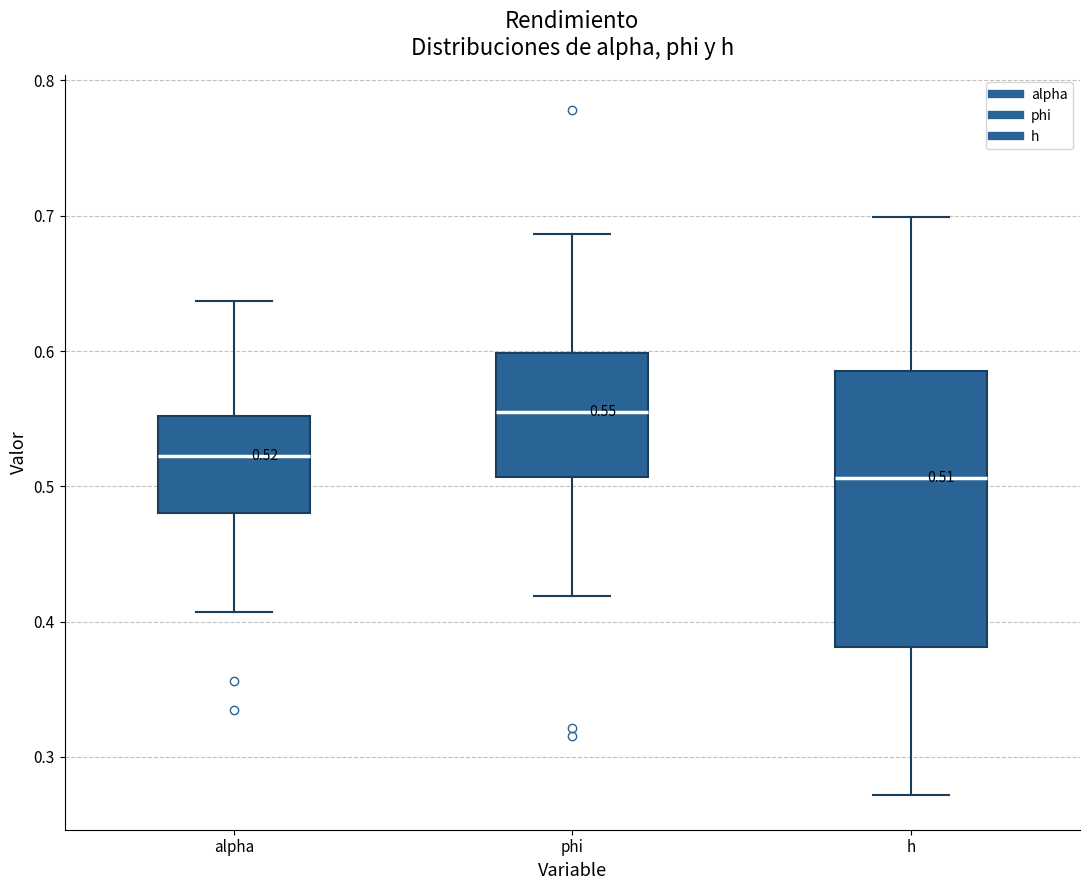

Which box has the highest median line?

phi